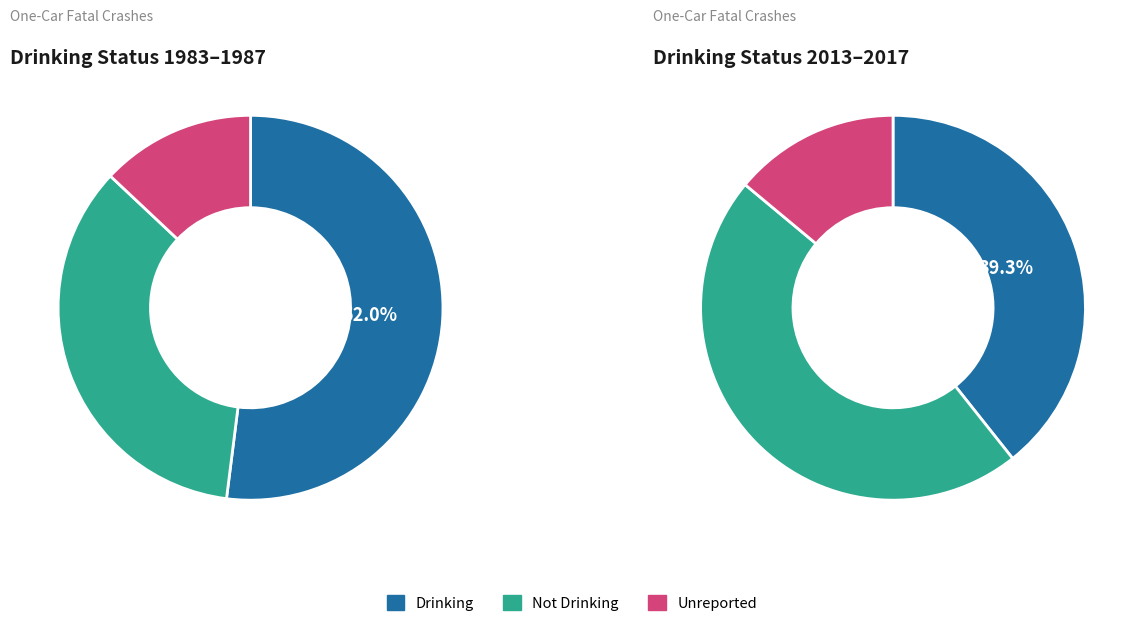

Is there a majority slice in this chart?

No